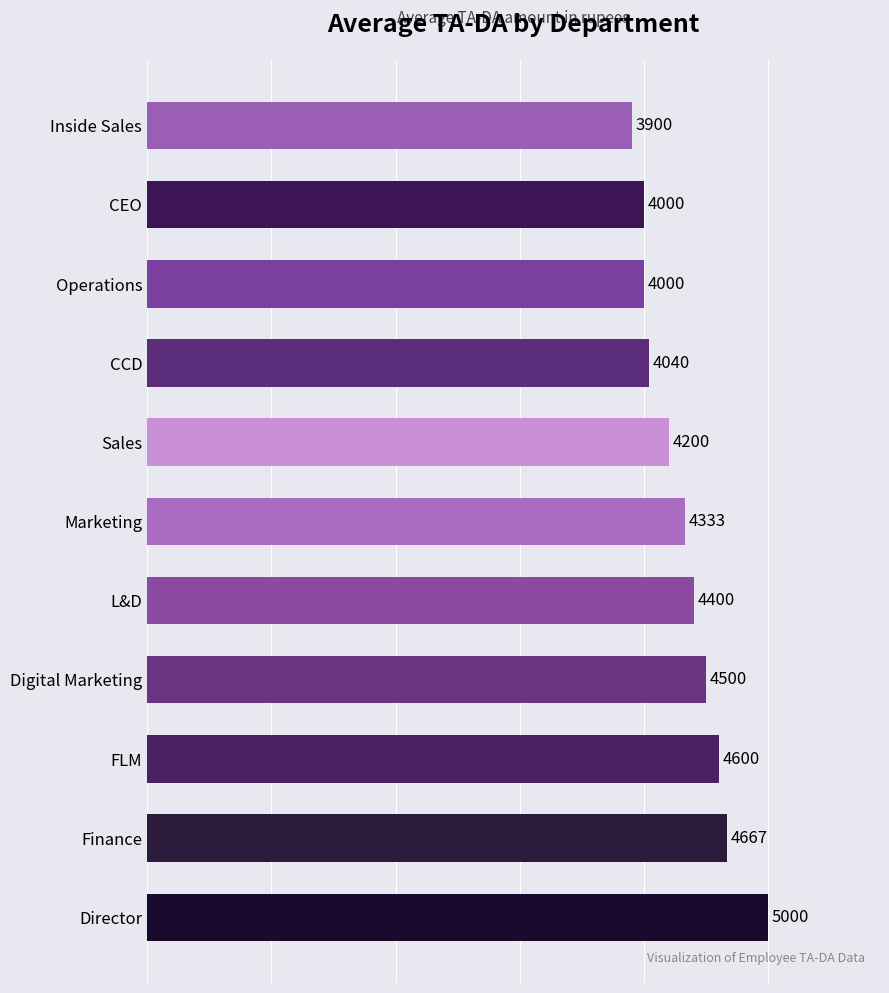

The chart shows a value of 6241 at Marketing. True or false?

False